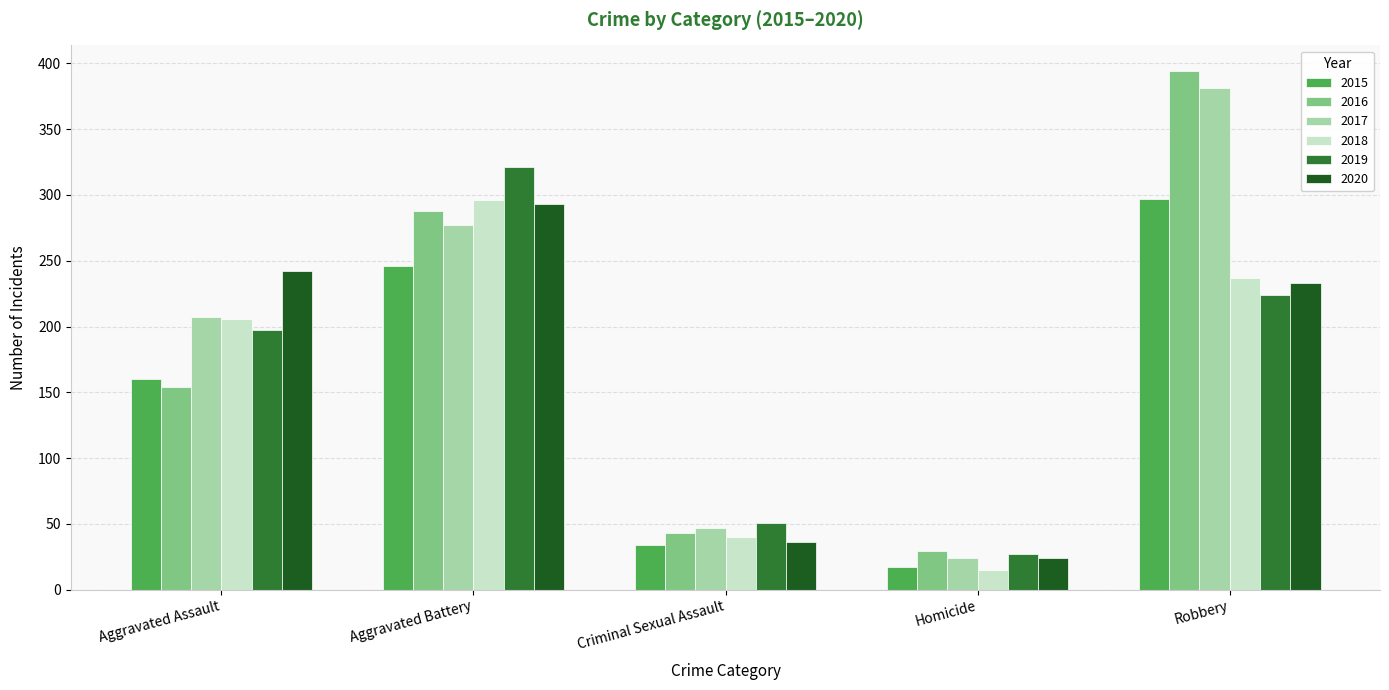

What is the sum of the 2017 values at Aggravated Assault and Aggravated Battery?

484